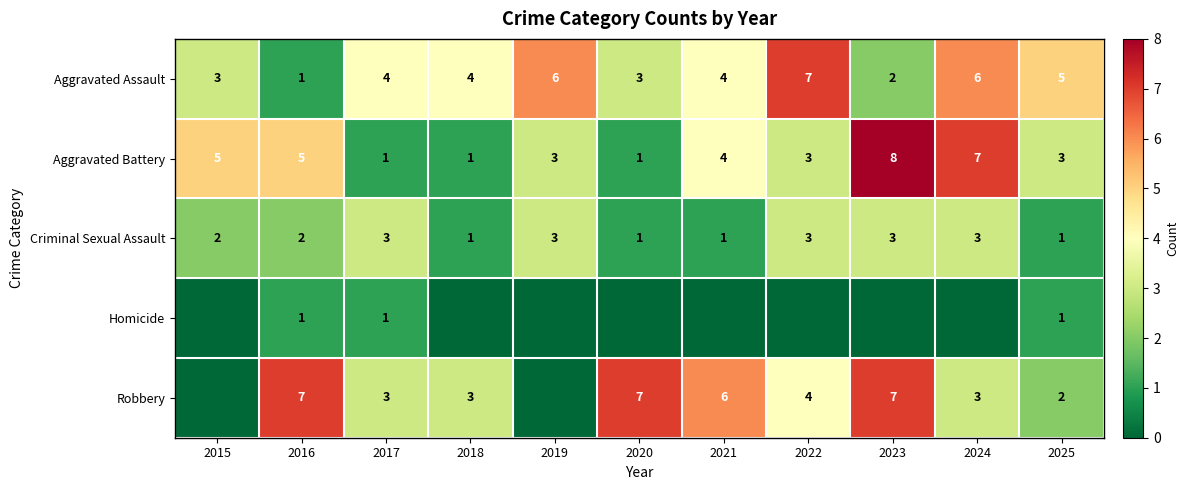

How many data points in Aggravated Assault are less than 4?

4